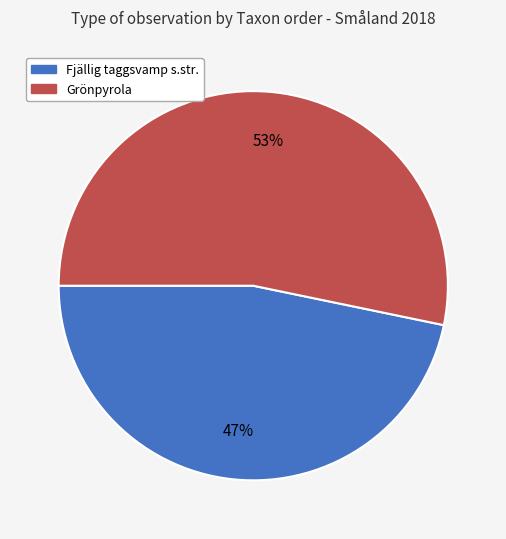

Is there any slice that represents more than half of the pie?

Yes